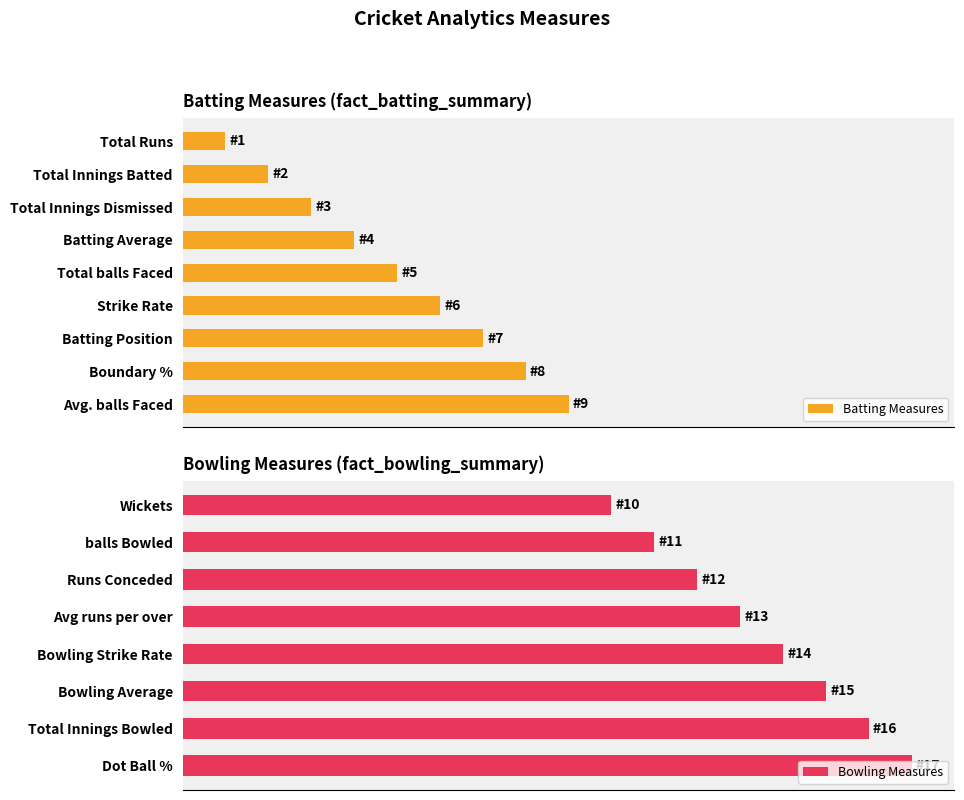

Reading left to right, transcribe all the data shown in this chart.

Total Runs=1	Total Innings Batted=2	Total Innings Dismissed=3	Batting Average=4	Total balls Faced=5	Strike Rate=6	Batting Position=7	Boundary %=8	Avg. balls Faced=9	Wickets=10	balls Bowled=11	Runs Conceded=12	Avg runs per over=13	Bowling Strike Rate=14	Bowling Average=15	Total Innings Bowled=16	Dot Ball %=17